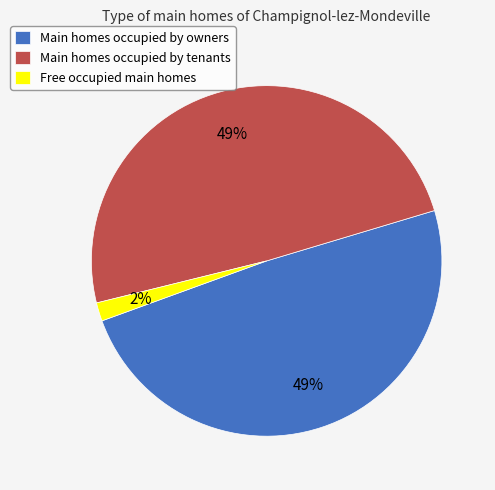

Combined, do Free occupied main homes and Main homes occupied by tenants account for over 50%?

Yes